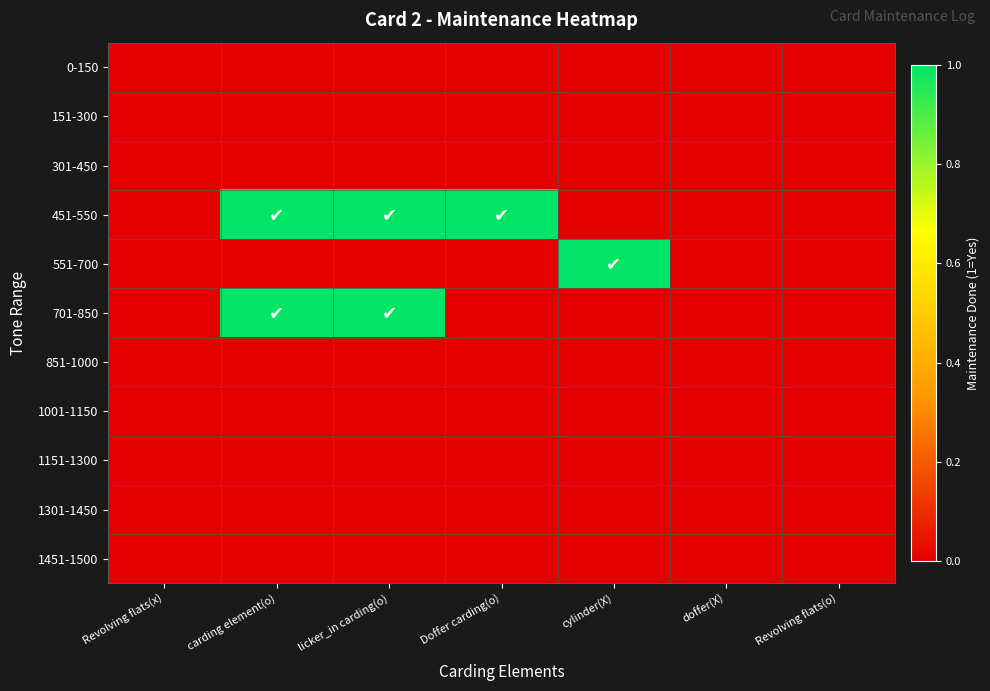

Between carding element(o) and doffer(X), which is larger?

carding element(o)